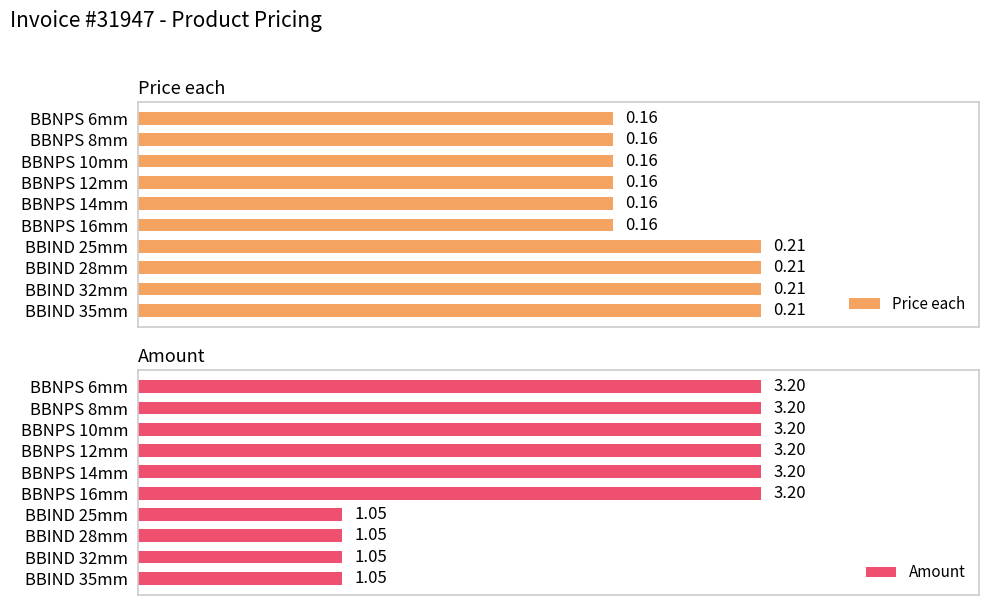

What is the value of the Price each bar at the 8th from the left?

0.2